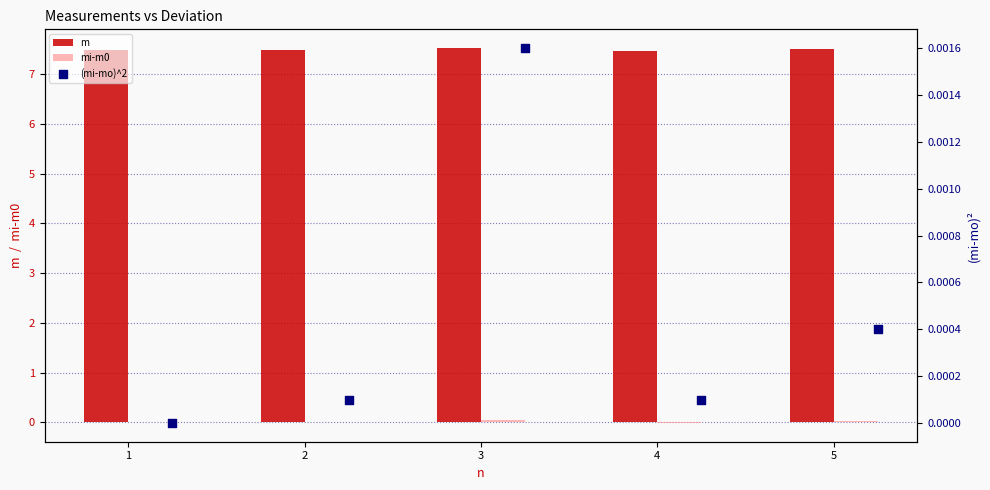

Which series has the largest total across all categories?

m